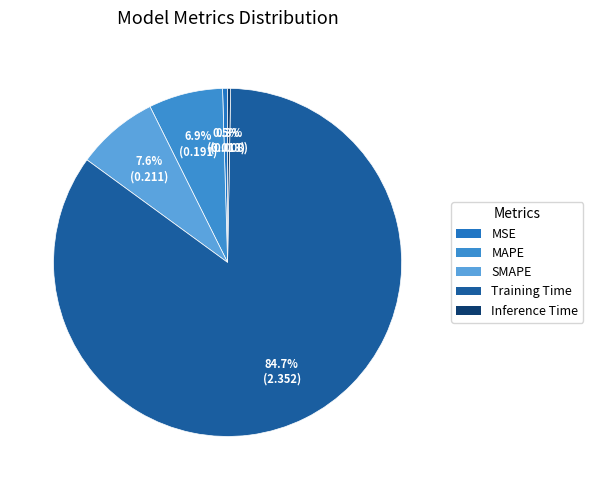

Count the number of slices in the pie.

5